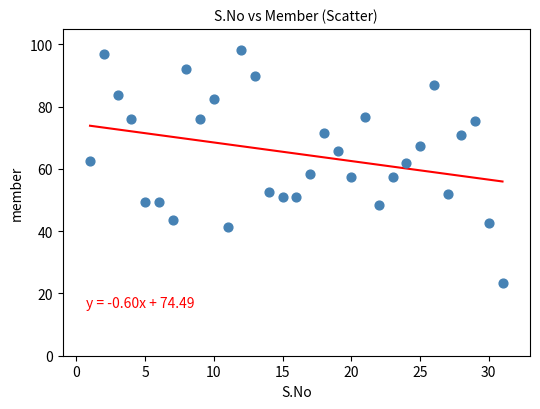

What is the range of X values (max minus min)?

30.0